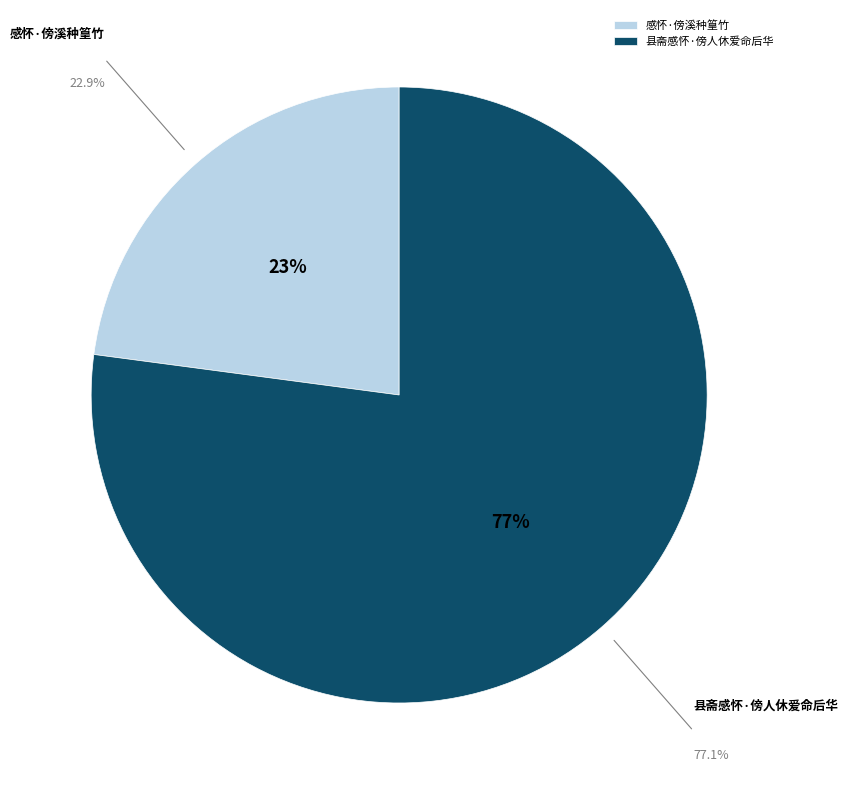

Do 县斋感怀·傍人休爱命后华 and 感怀·傍溪种篁竹 together represent more than half of the pie?

Yes